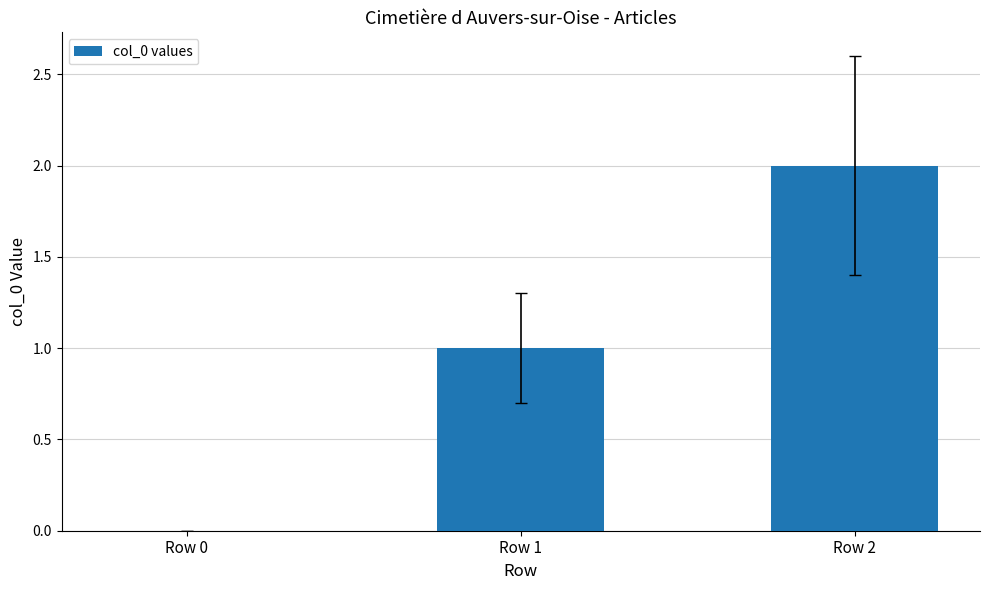

The value at Row 1 is 1. True or false?

True